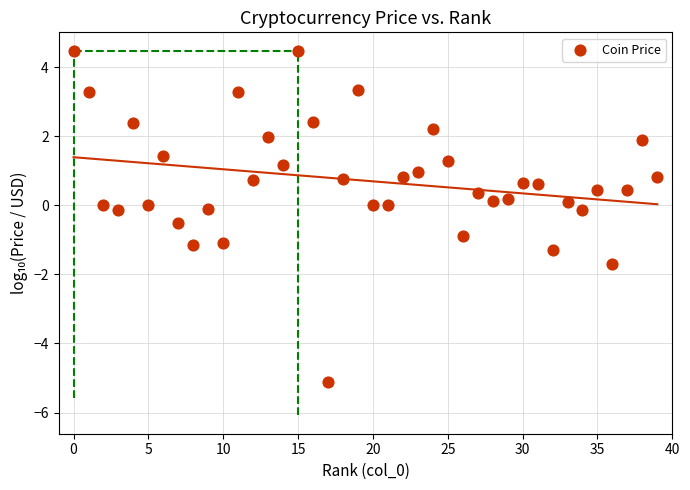

What is the range of Y values (max minus min)?

9.6